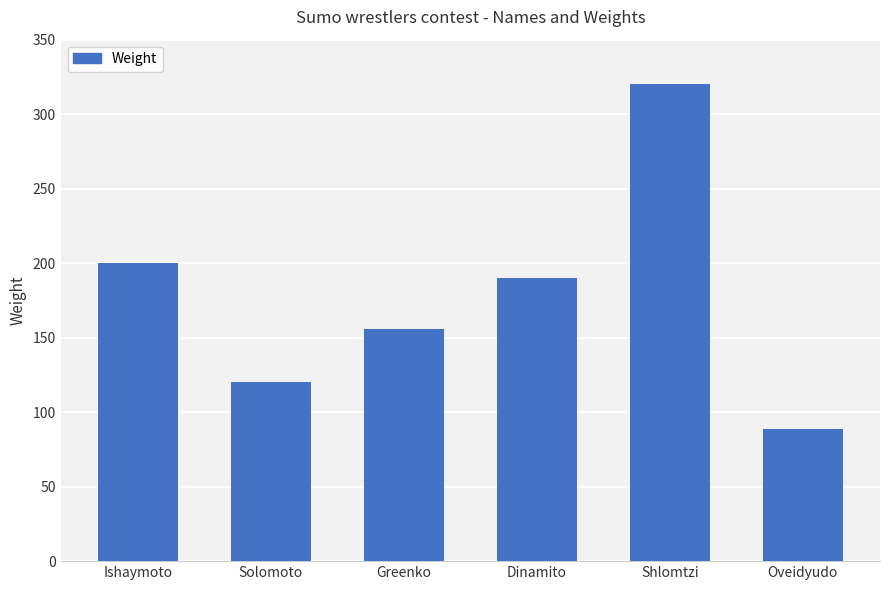

How many bars are there in total?

6